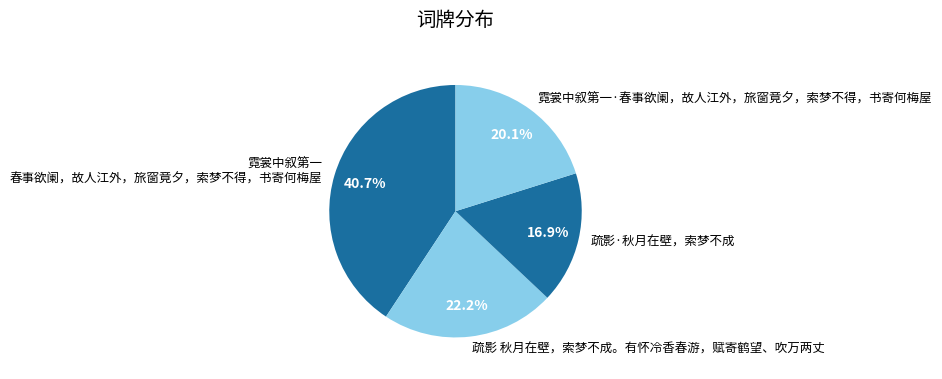

Is there a majority slice in this chart?

No